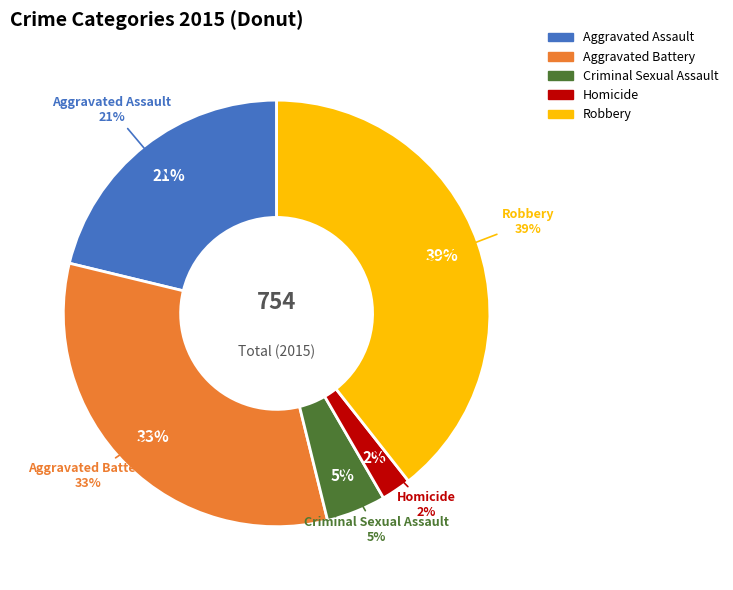

To the nearest percent, what is the difference between the largest and smallest slice percentages?

37%